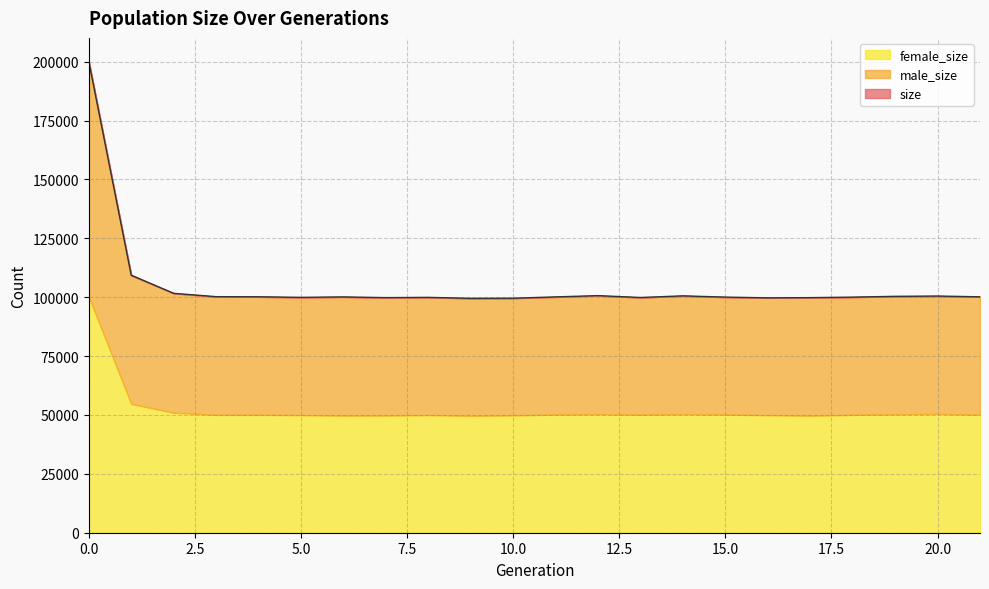

What is the value of the size point at the 4th from the left?

100212